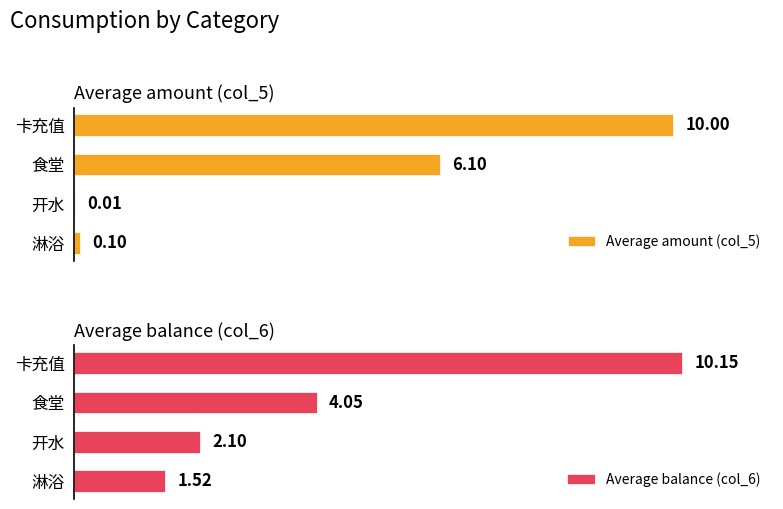

Where is Average balance (col_6) nearest to the value 5?

食堂